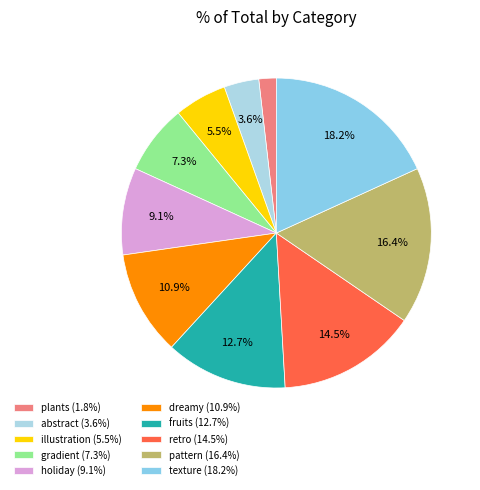

How many slices are in this pie chart?

10